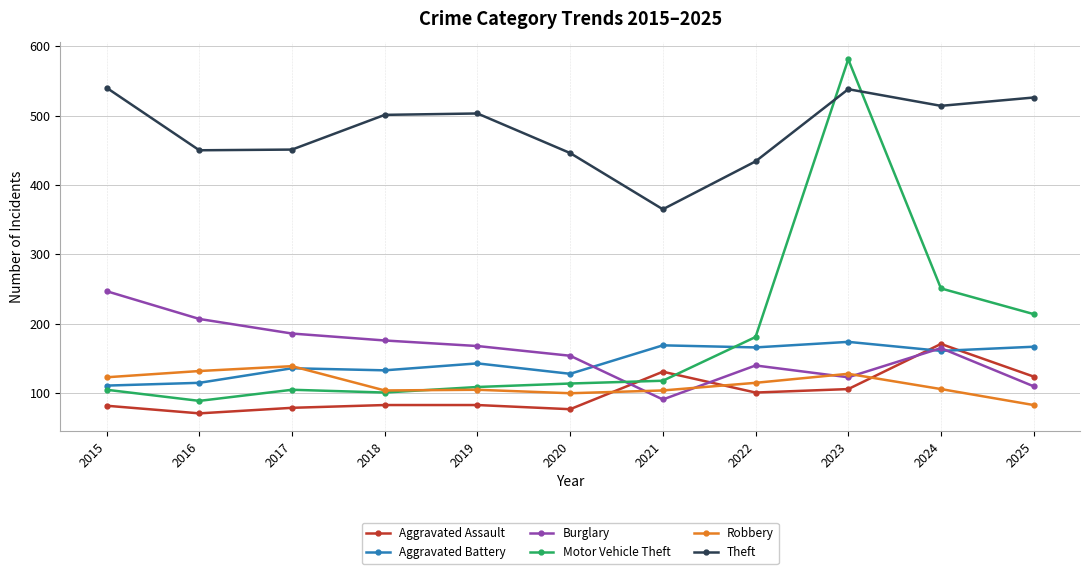

Where does the Theft series first go above 501?

2015